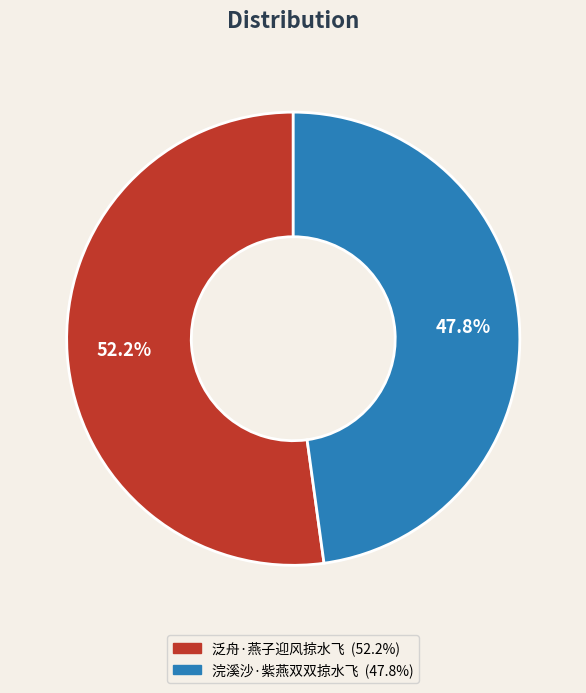

To the nearest percent, what is the difference between the largest and smallest slice percentages?

4%